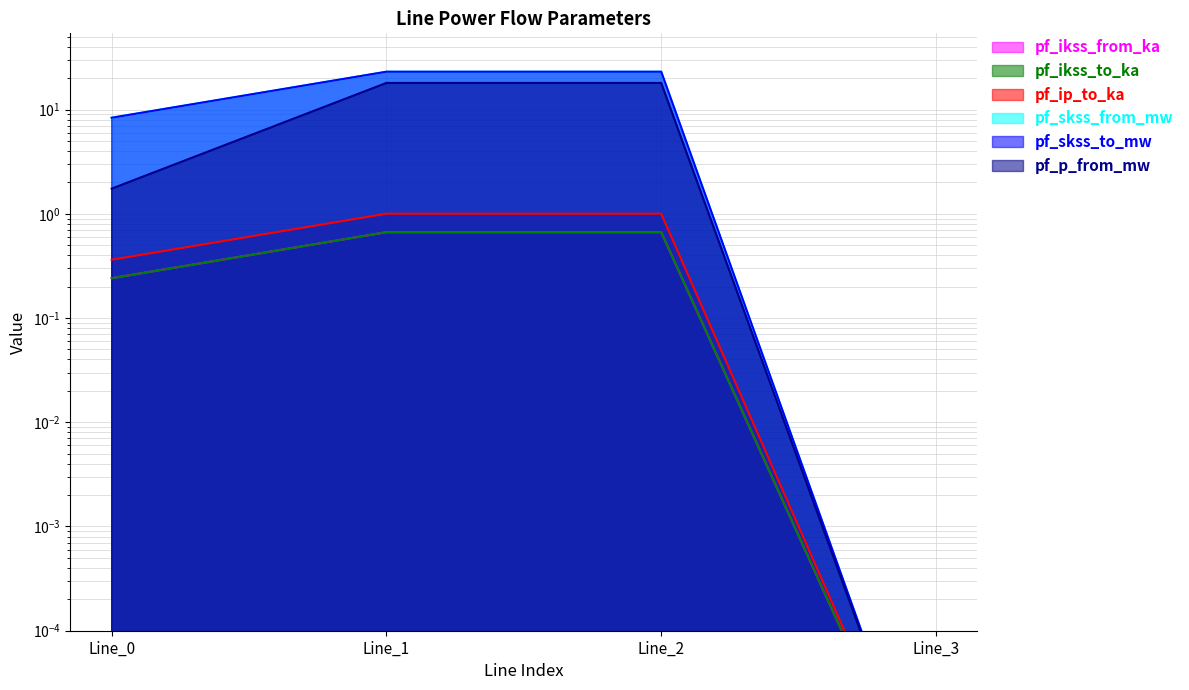

The value of pf_ikss_from_ka at Line_1 is 40.4. True or false?

False